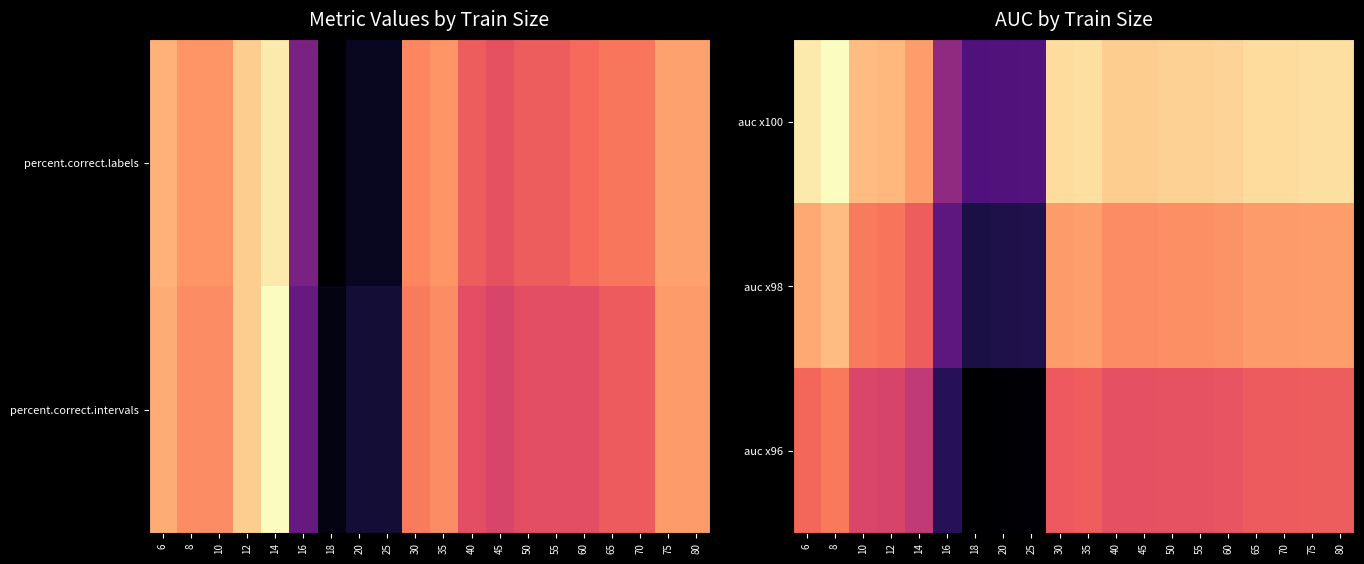

The value of auc x100 at 25 is 84.4. True or false?

True